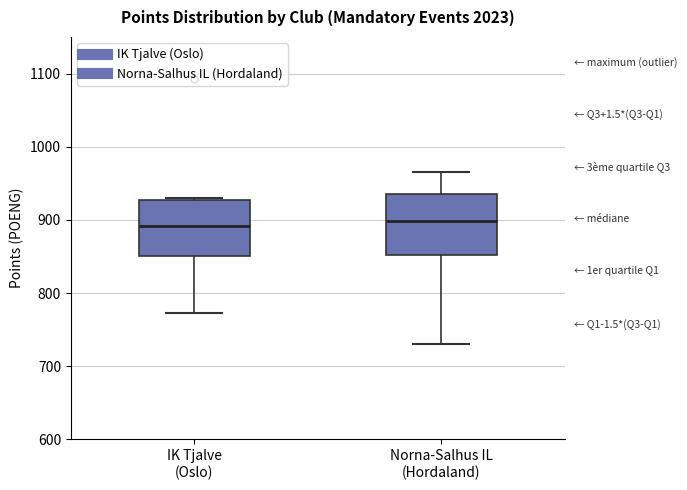

Reading left to right, read every box against the y-axis: the position of its median line, the range the box covers, and the ends of its whiskers. The values are not printed on the chart, so give them approximately, as read against the axis.

IK Tjalve (Oslo): median 890, box 850 to 930, whiskers 770 to 930
Norna-Salhus IL (Hordaland): median 900, box 850 to 940, whiskers 730 to 970